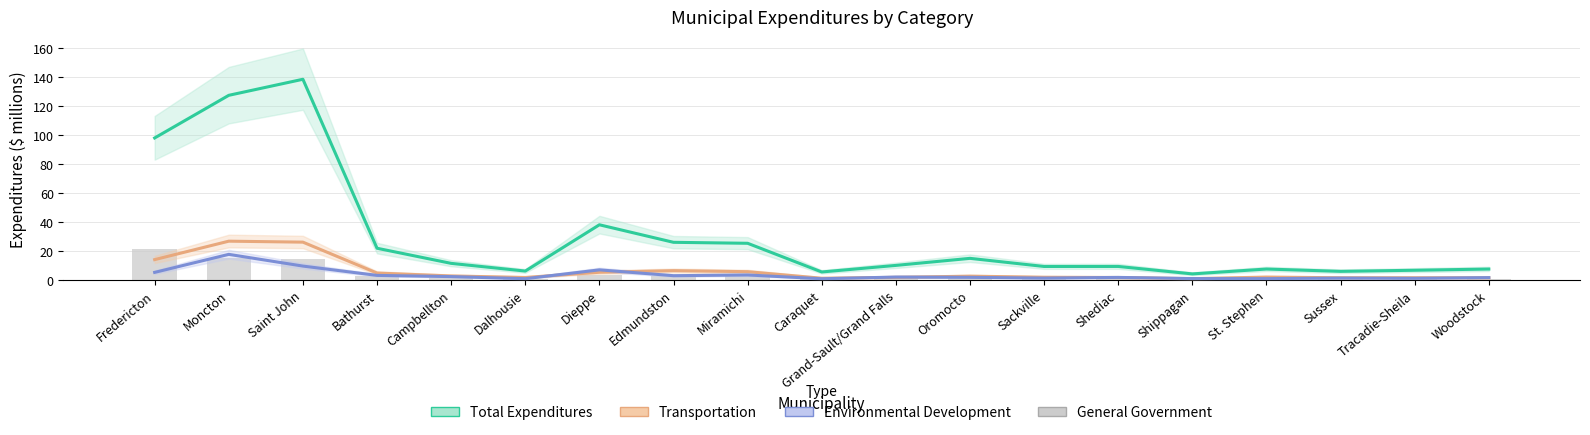

At which label does the data first exceed 1?

Fredericton